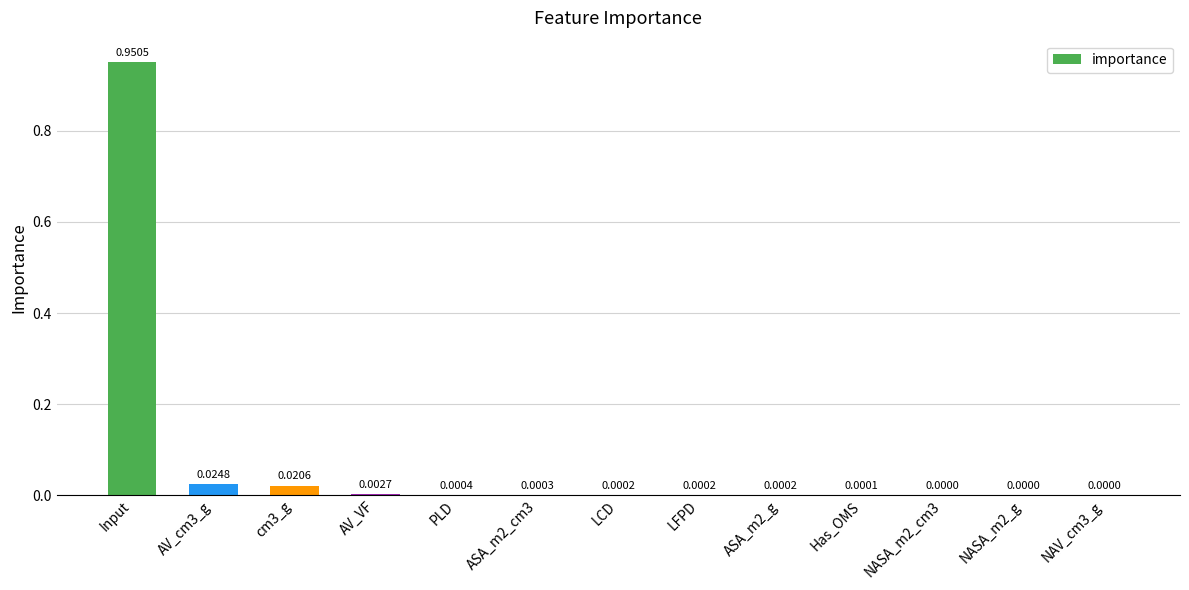

At which category does the chart reach its peak across all series?

Input